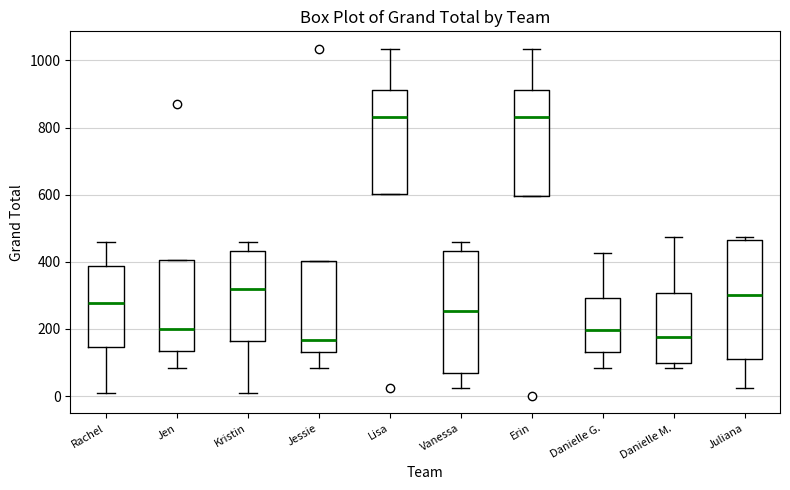

Reading left to right, read every box against the y-axis: the position of its median line, the range the box covers, and the ends of its whiskers. The values are not printed on the chart, so give them approximately, as read against the axis.

Rachel: median 280, box 140 to 380, whiskers 20 to 460
Jen: median 200, box 140 to 400, whiskers 80 to 400
Kristin: median 320, box 160 to 440, whiskers 20 to 460
Jessie: median 160, box 140 to 400, whiskers 80 to 400
Lisa: median 840, box 600 to 920, whiskers 600 to 1040
Vanessa: median 260, box 80 to 440, whiskers 20 to 460
Erin: median 840, box 600 to 920, whiskers 600 to 1040
Danielle G.: median 200, box 140 to 300, whiskers 80 to 420
Danielle M.: median 180, box 100 to 300, whiskers 80 to 480
Juliana: median 300, box 120 to 460, whiskers 20 to 480